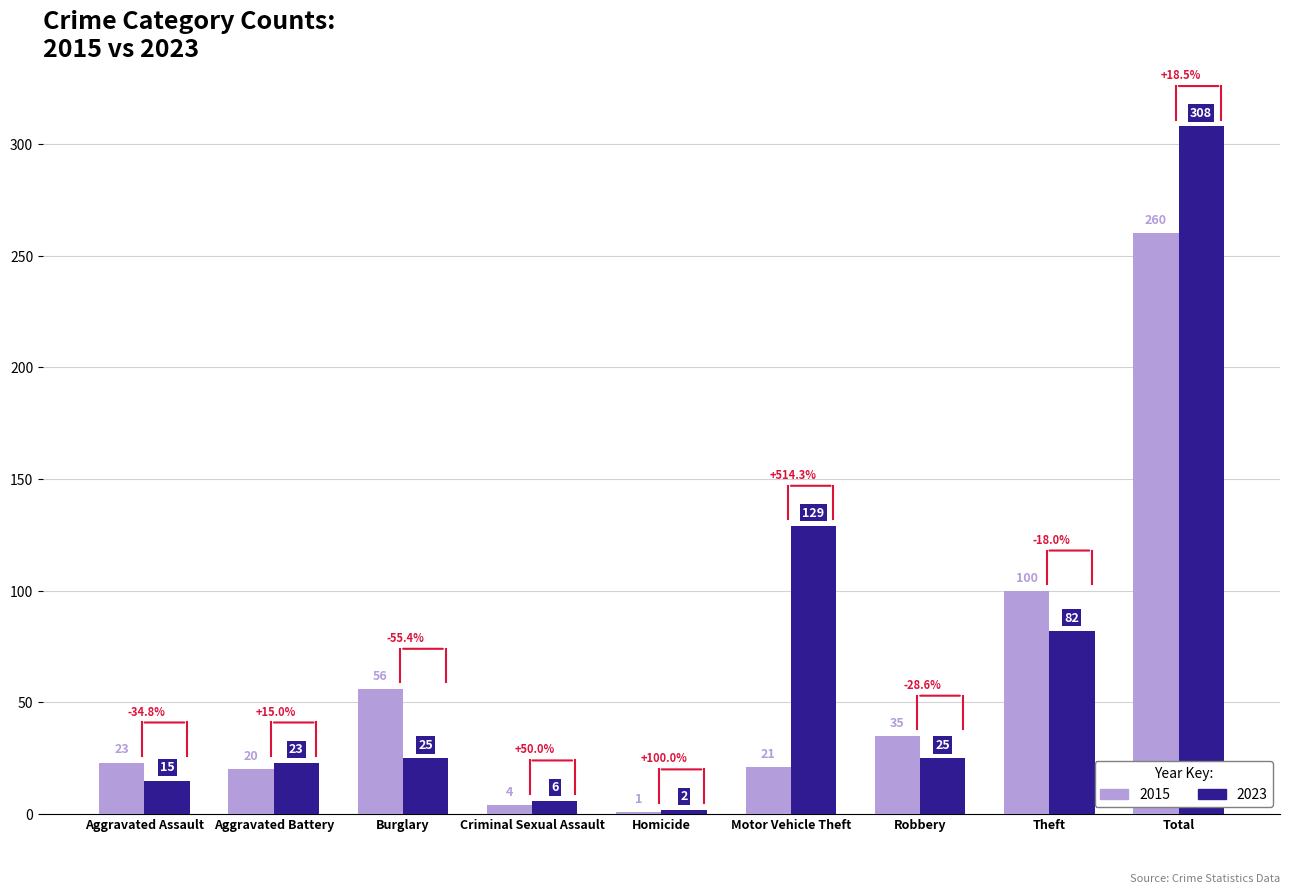

How many bars are there in total?

18